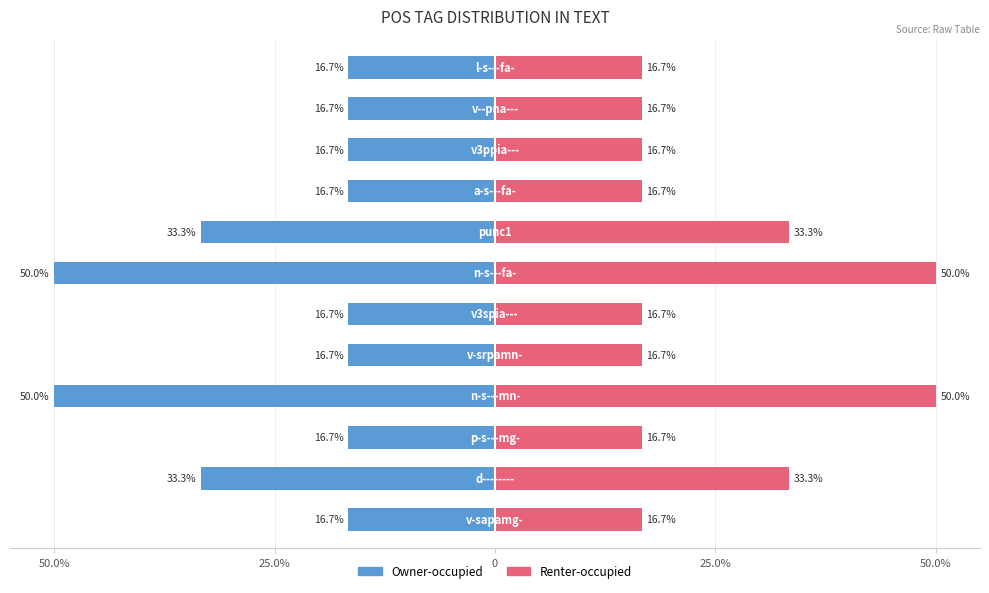

What is the greatest value displayed?

50.0